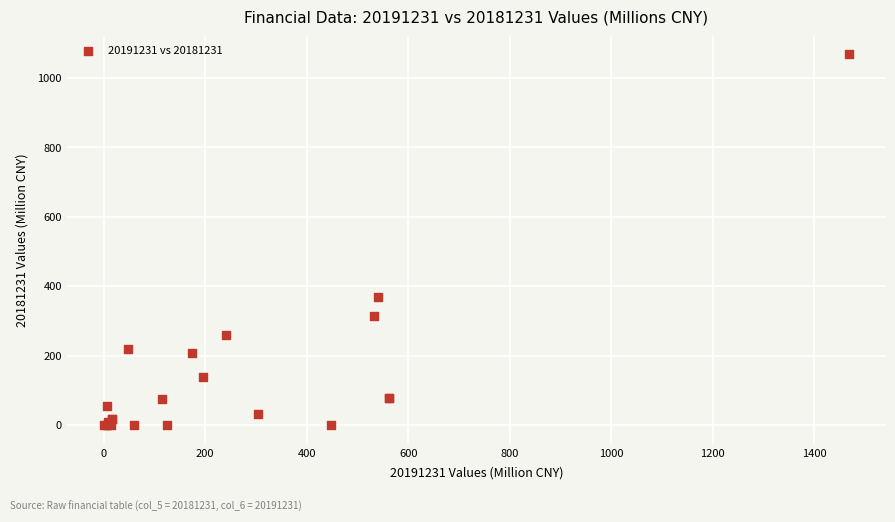

What Y value in the scatter plot is closest to 534?

370.1